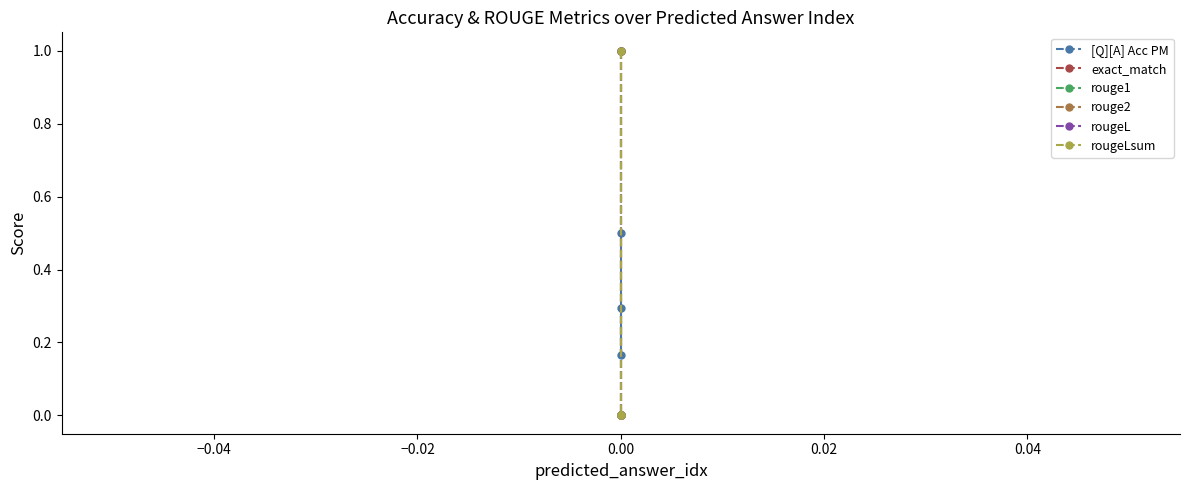

What is the highest value of the [Q][A] Acc PM series?

0.5